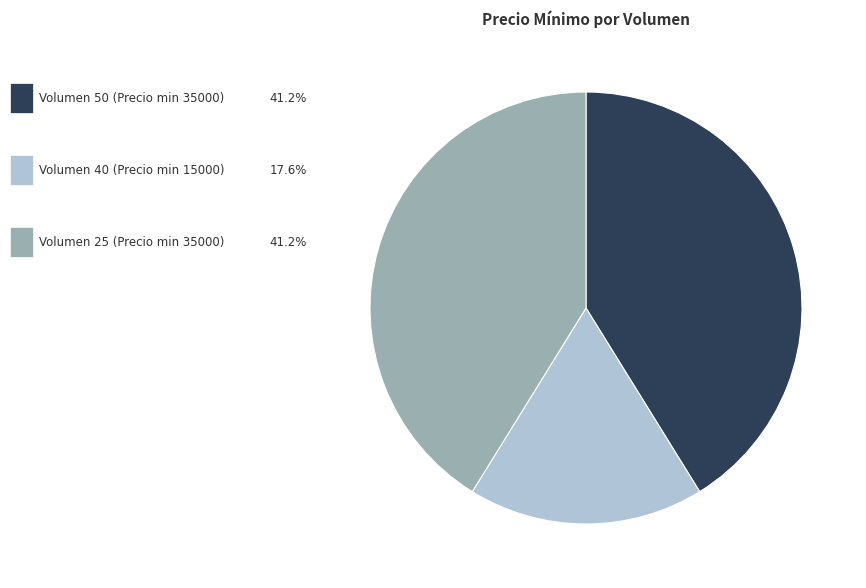

Does any single category account for the majority?

No